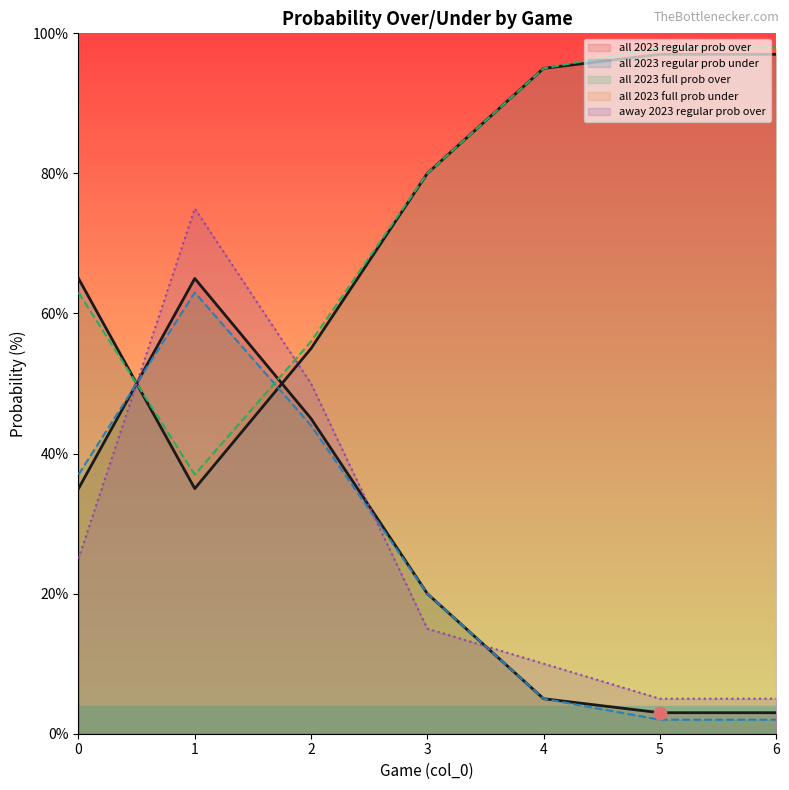

At how many categories does at least one series exceed 42?

7